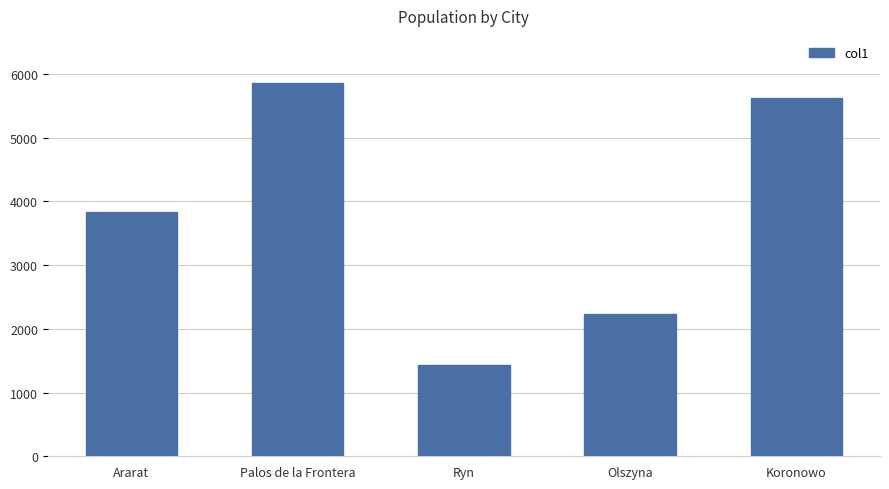

The chart shows a value of 1064 at Olszyna. True or false?

False